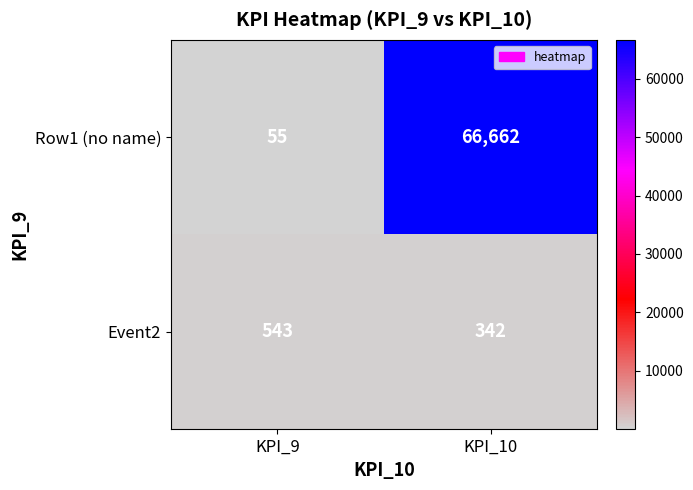

Where is Event2 nearest to the value 442?

KPI_10